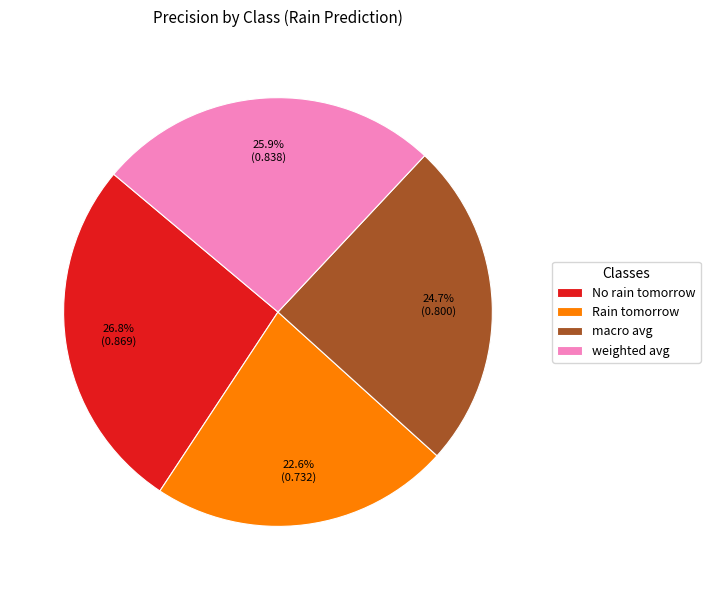

Is weighted avg the majority of the pie?

No